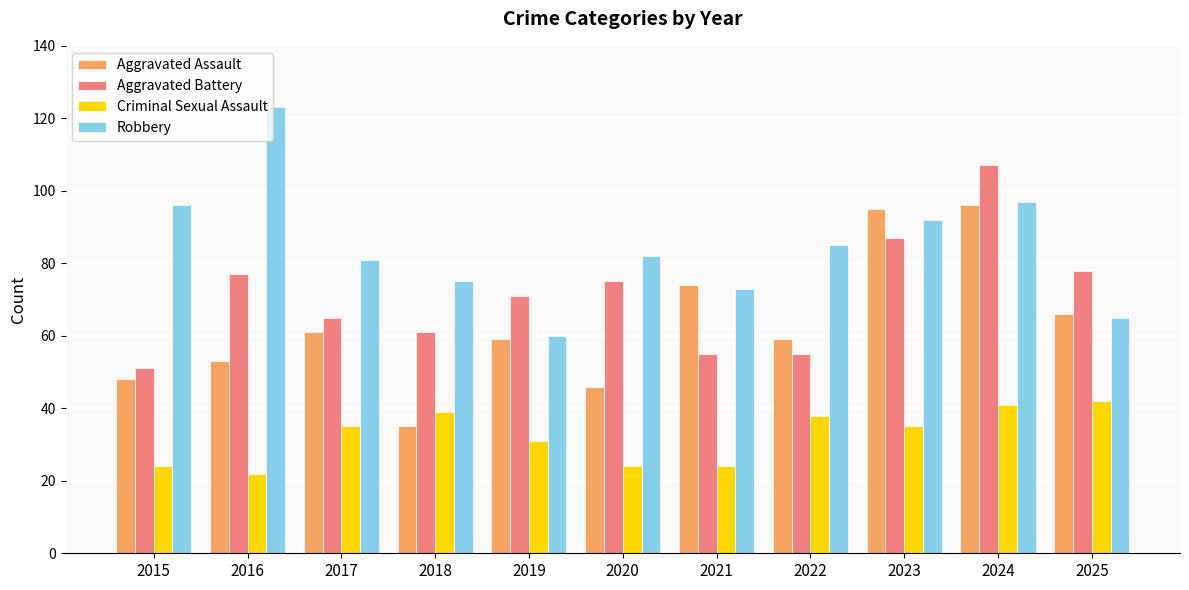

Count the number of categories in the chart.

11